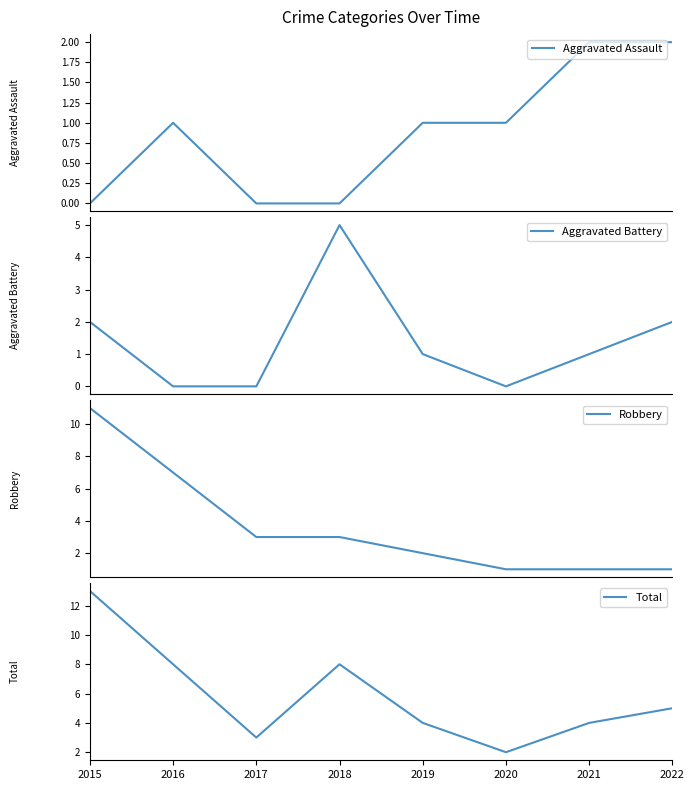

True or false: Total and Aggravated Assault intersect in this chart.

False